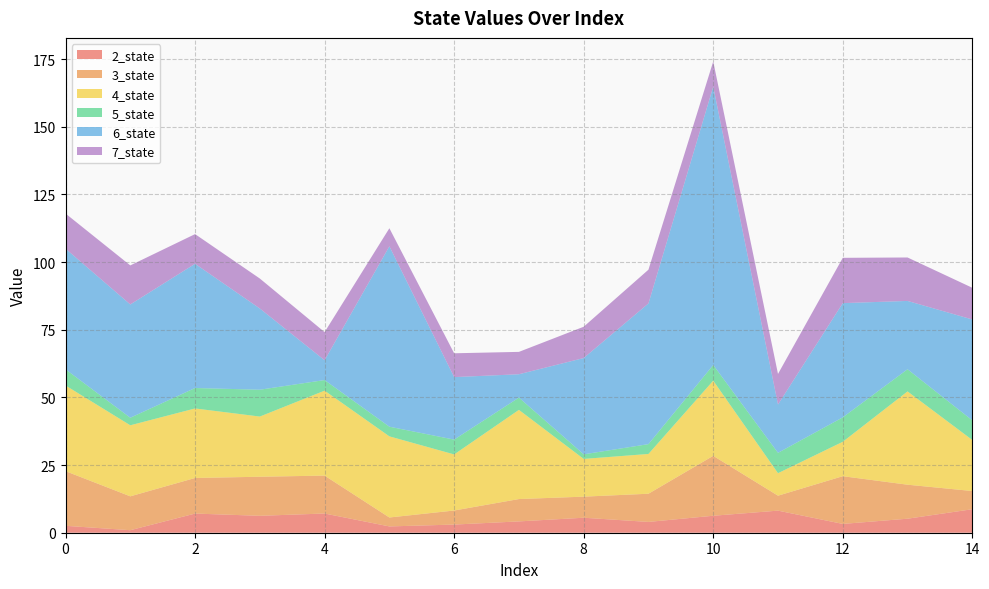

Reading left to right, extract all data points from this chart.

2_state: 2.6	0.9	7.1	6.3	7.1	2.3	3.0	4.2	5.5	4.0	6.3	8.2	3.3	5.2	8.7
3_state: 20.2	12.5	13.1	14.4	14.0	3.3	5.2	8.3	7.8	10.4	22.1	5.5	17.6	12.6	6.7
4_state: 31.7	26.2	25.7	22.2	31.4	30.0	20.7	33.0	13.9	14.7	27.8	8.3	12.7	34.5	18.9
5_state: 6.0	2.8	7.6	9.9	3.9	3.6	5.5	4.5	1.7	3.6	5.8	7.5	9.0	8.2	7.3
6_state: 44.6	41.9	45.9	30.0	7.3	66.6	23.1	8.6	35.6	52.0	102.8	17.9	42.2	25.2	37.3
7_state: 13.0	14.4	11.0	11.1	10.4	6.7	8.8	8.3	11.6	12.5	9.3	11.3	16.7	16.1	11.7